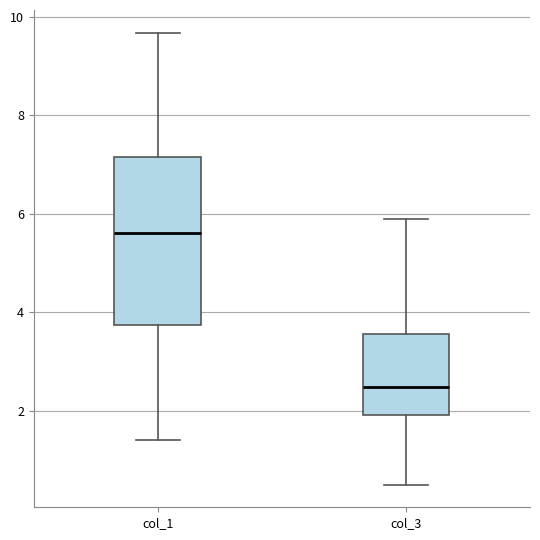

Which box's median line is the highest?

col_1